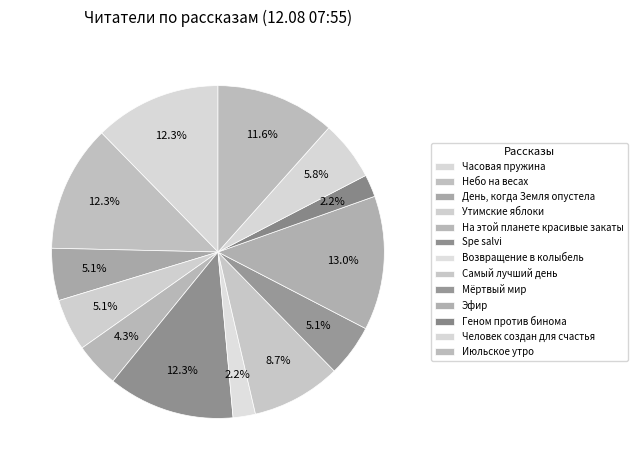

To the nearest percent, what percentage of the pie is Утимские яблоки?

5%